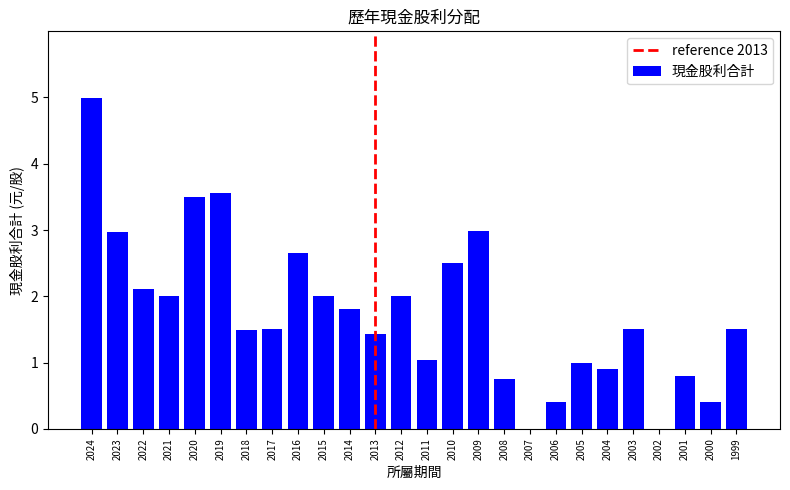

Is it true that the value at 2000 is 0.2?

False